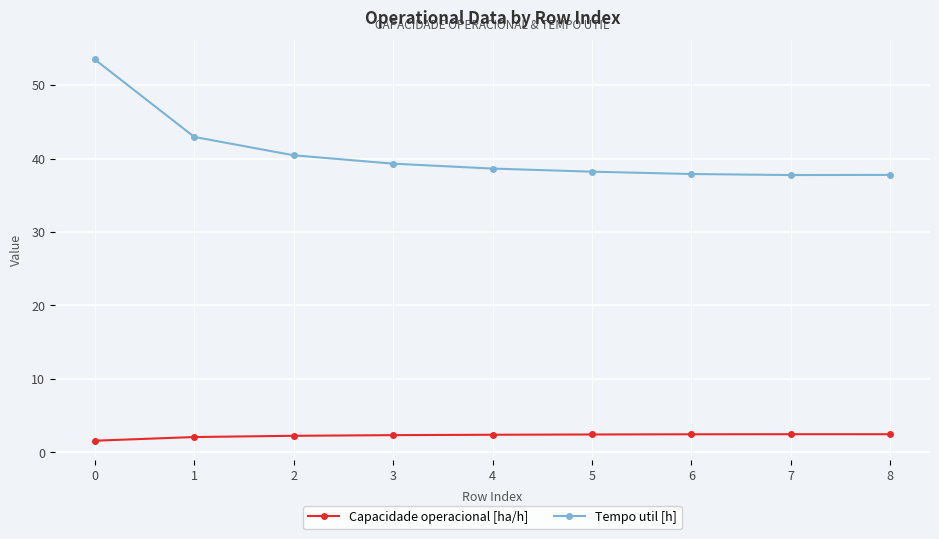

Which series has the largest range (max minus min)?

Tempo util [h]